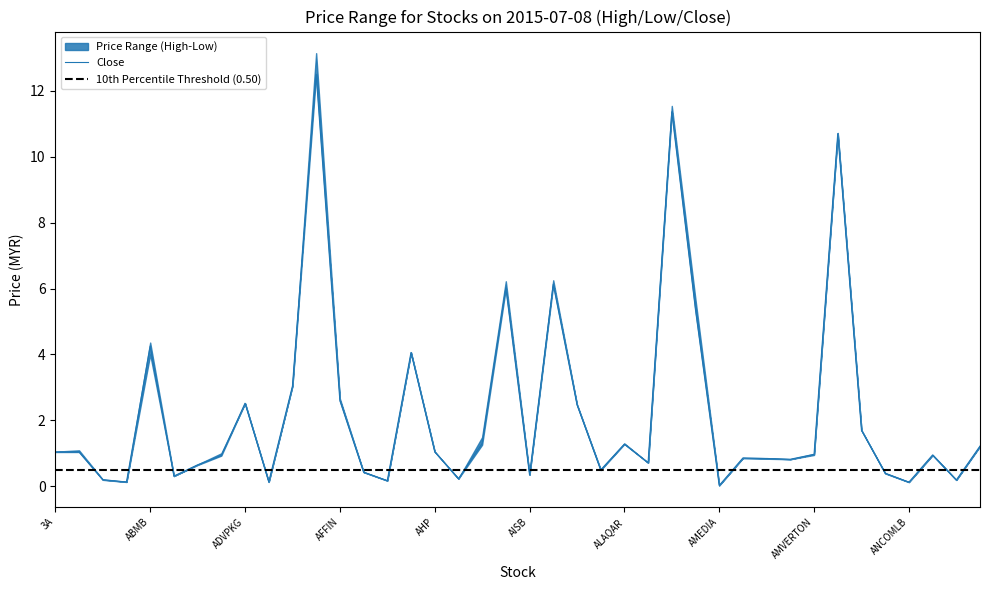

What is the highest value of the Close series?

12.5